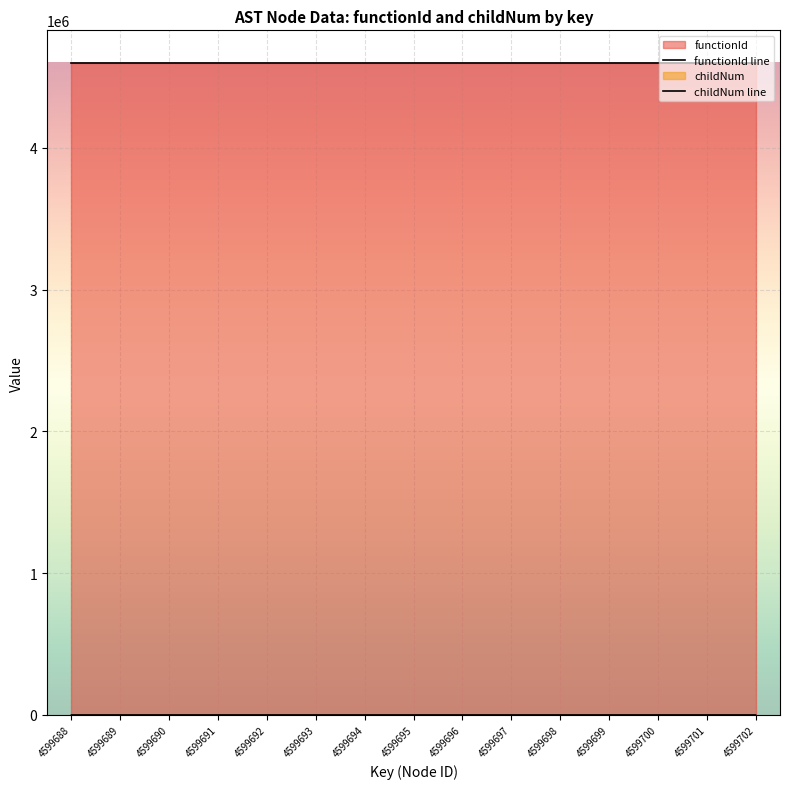

How many lines are shown in the chart?

2